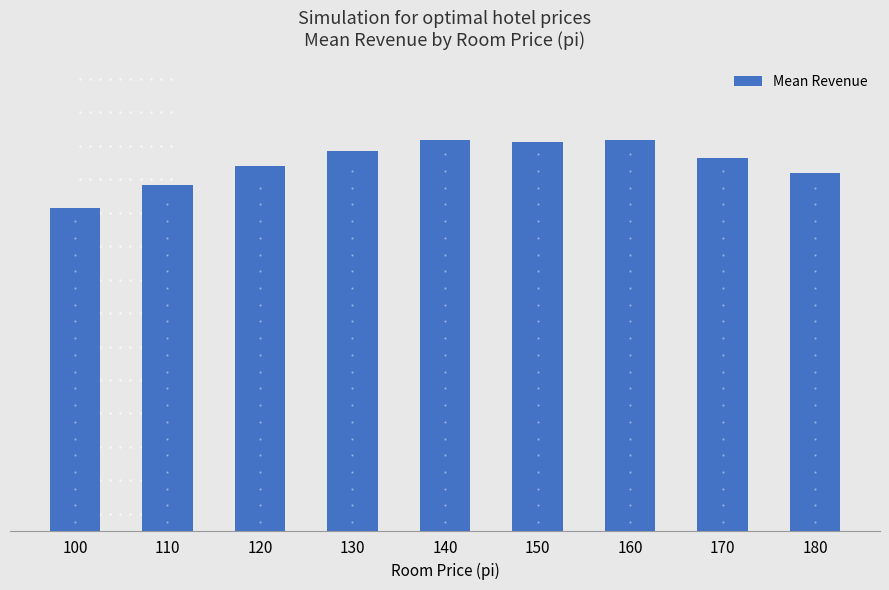

Reading left to right, transcribe all the data shown in this chart.

965.7	1034.5	1090.0	1135.2	1168.7	1161.6	1168.9	1112.4	1068.2